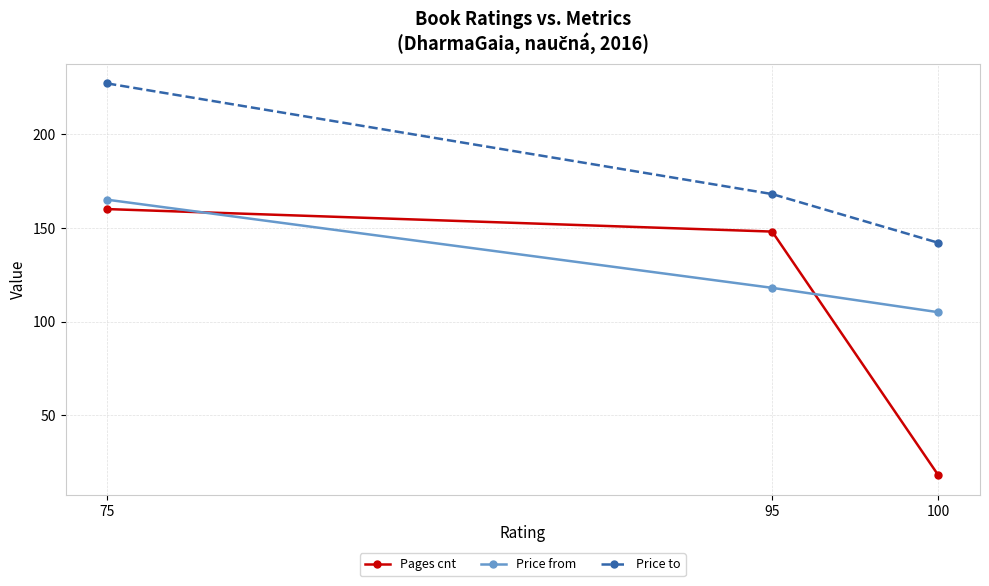

Is it true that Pages cnt equals 148 at 95?

True